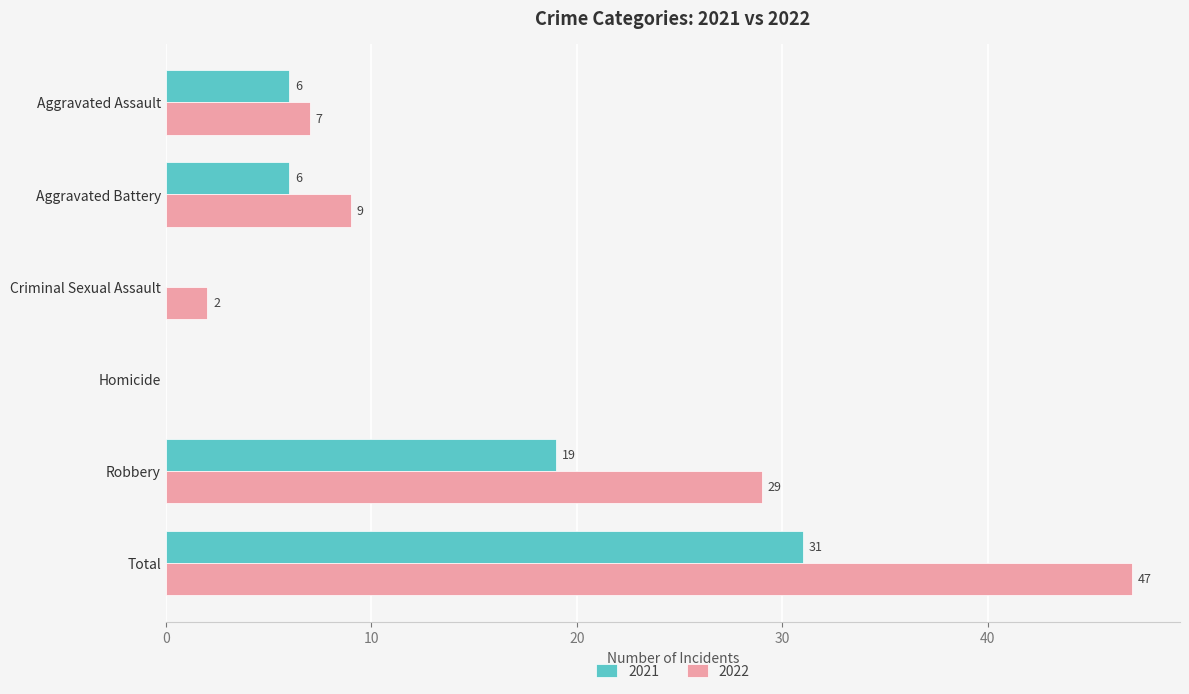

What is the sum of all 2021 values?

62